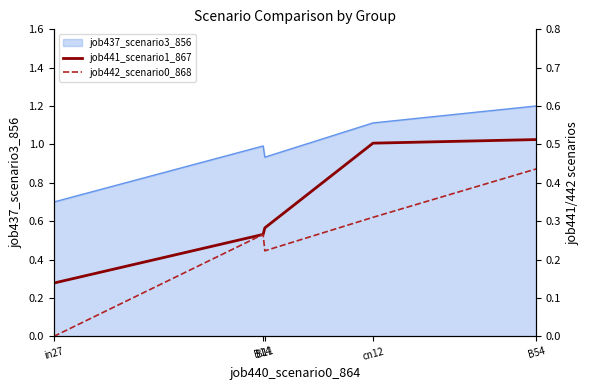

True or false: job441_scenario1_867 and job442_scenario0_868 cross at least once.

False